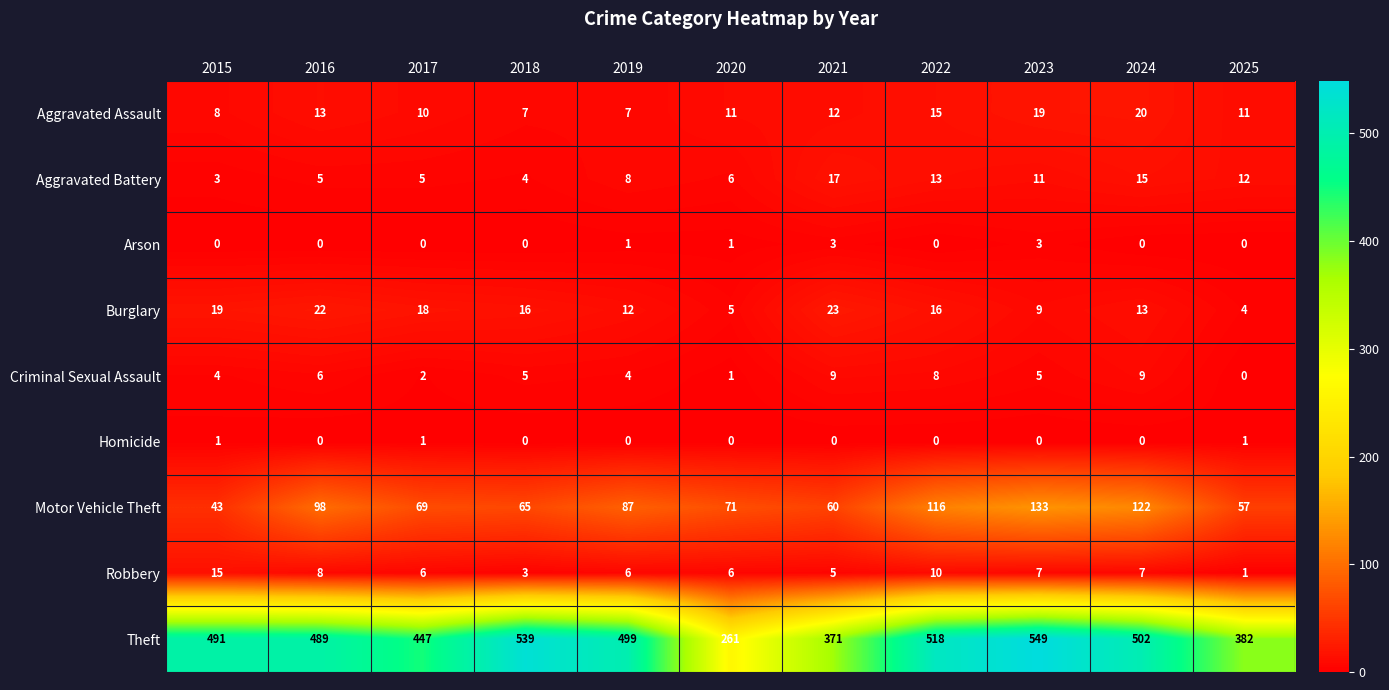

Where is Robbery nearest to the value 8?

2016